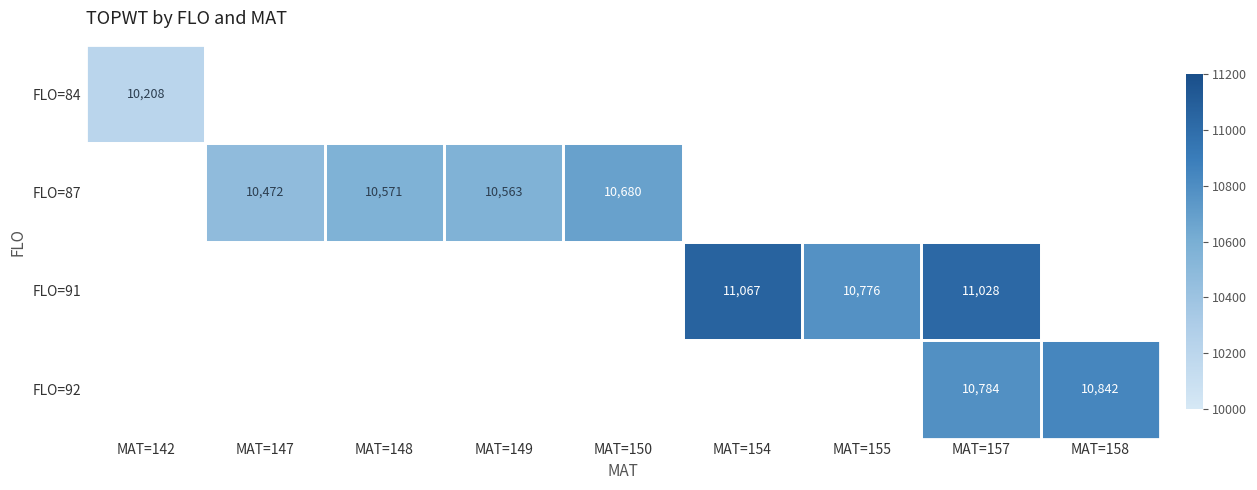

Is it true that FLO=84 equals 6812.2 at MAT=142?

False